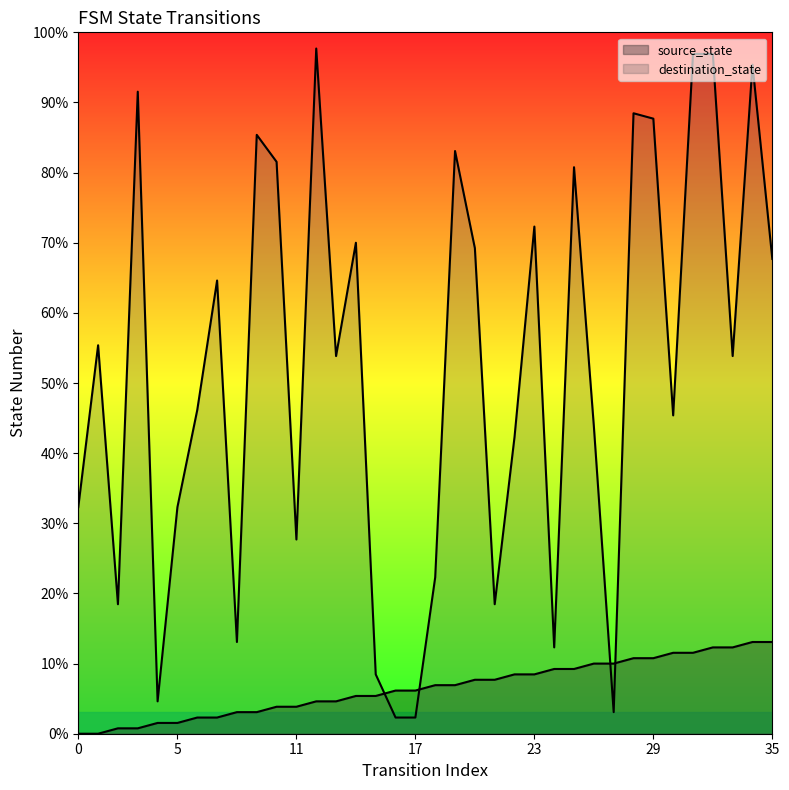

Which series has the largest total across all categories?

destination_state